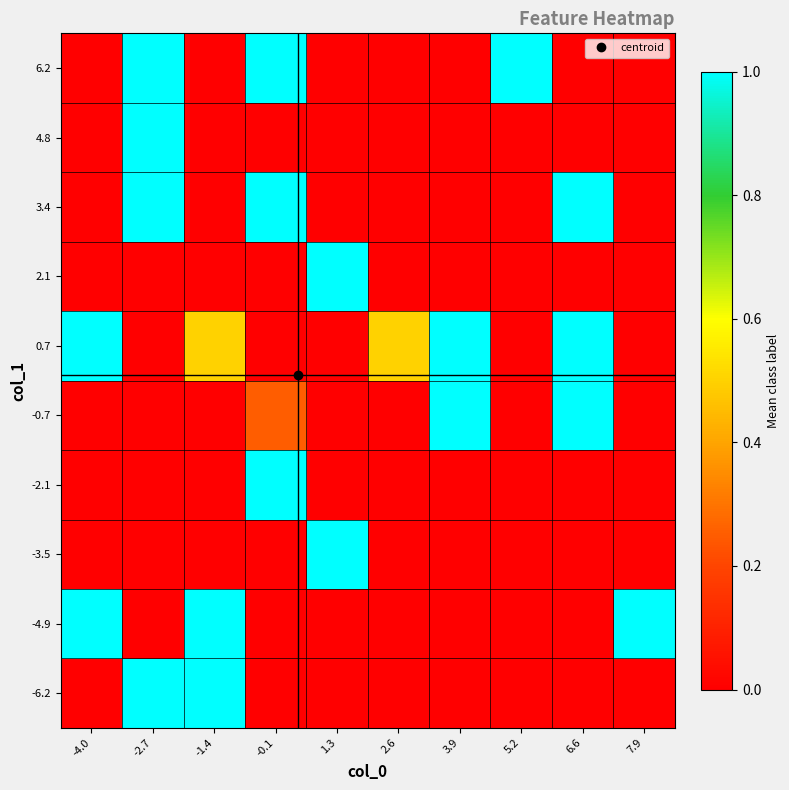

How many data points does each series have?

10